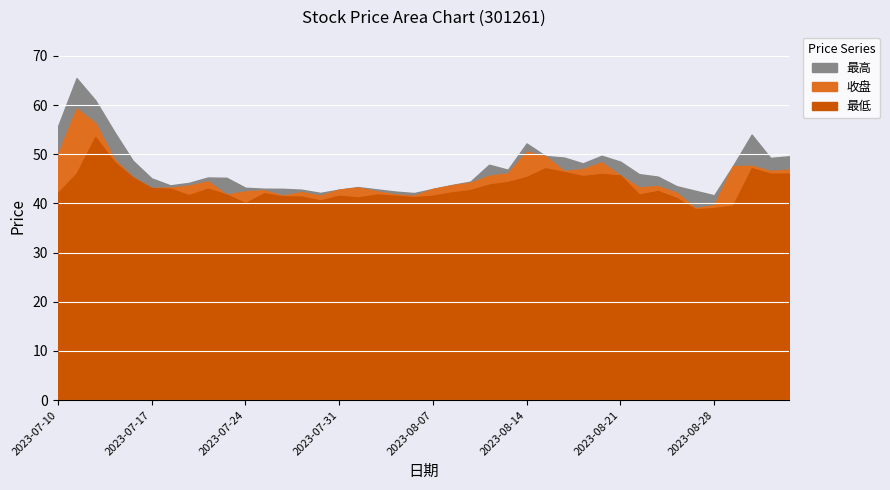

The 收盘 series shows 42.5 at 2023-08-02. True or false?

True